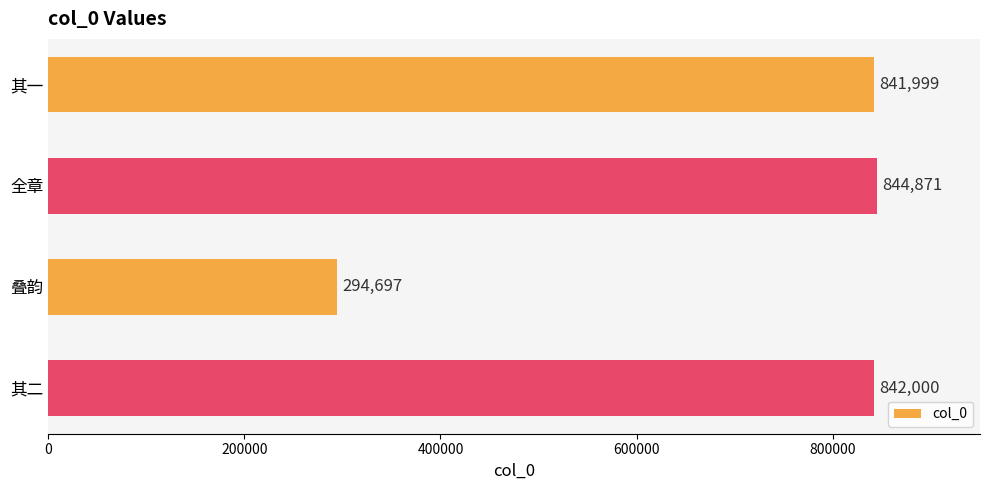

List the labels in order of value, smallest first.

叠韵, 其一, 其二, 全章